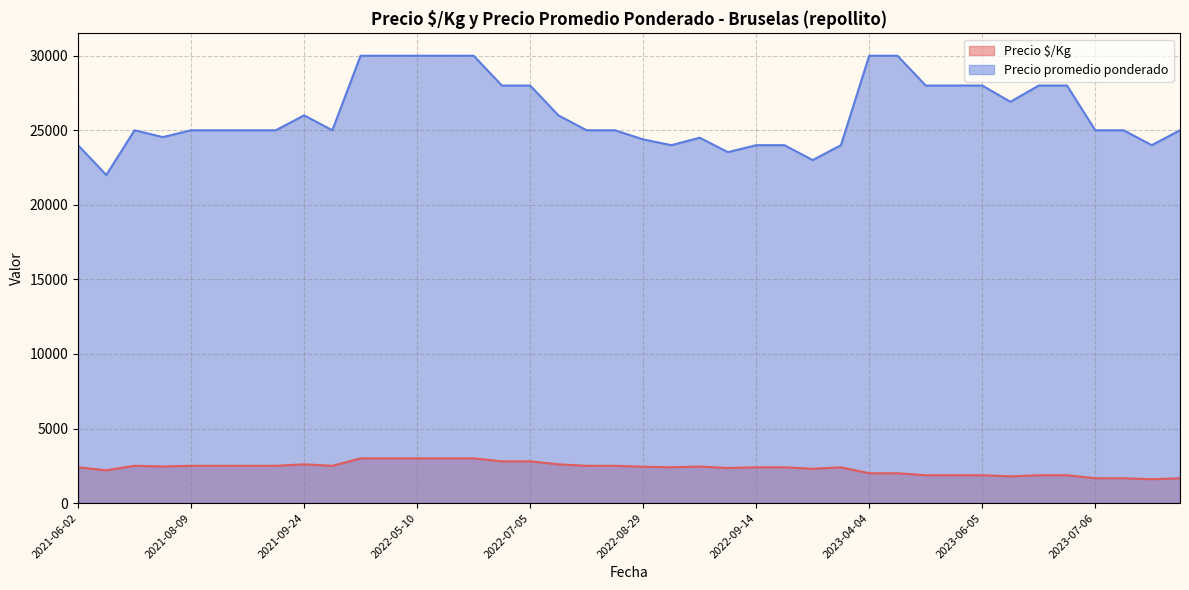

What is the minimum value for Precio $/Kg?

1600